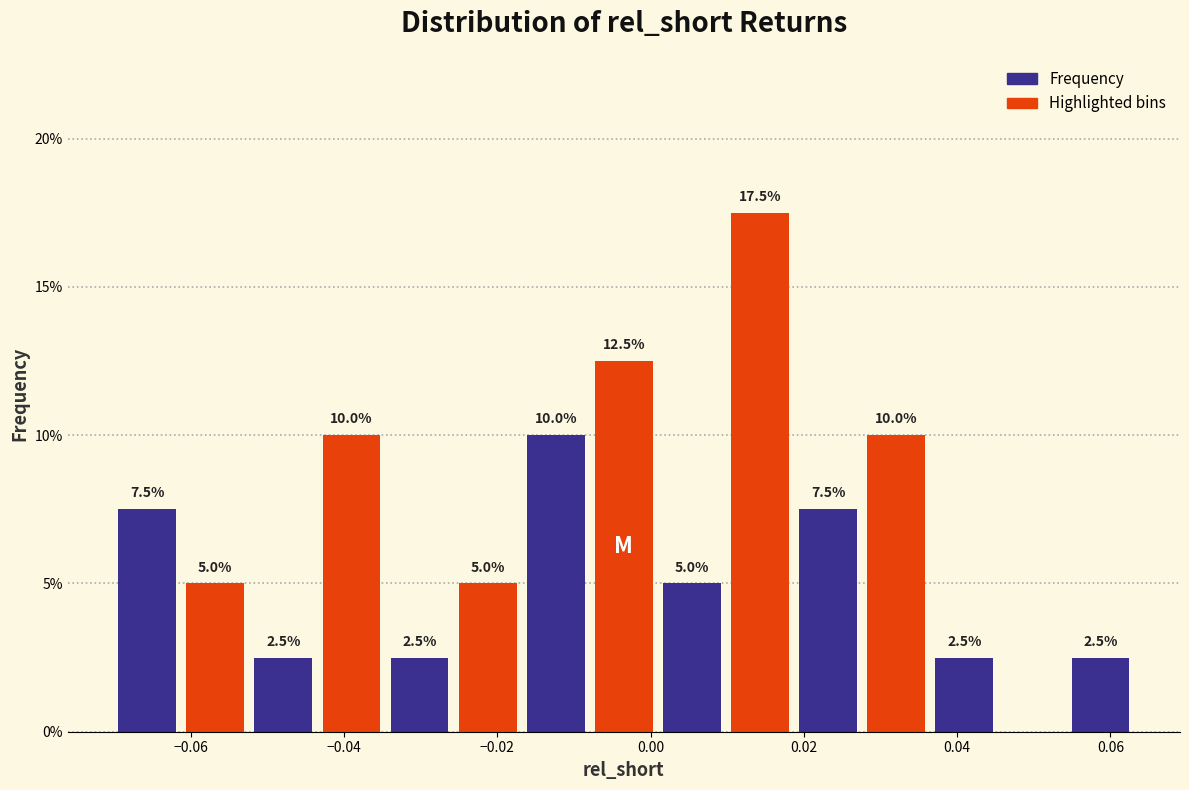

Which range on the x-axis has the tallest bar?

0.010 to 0.018